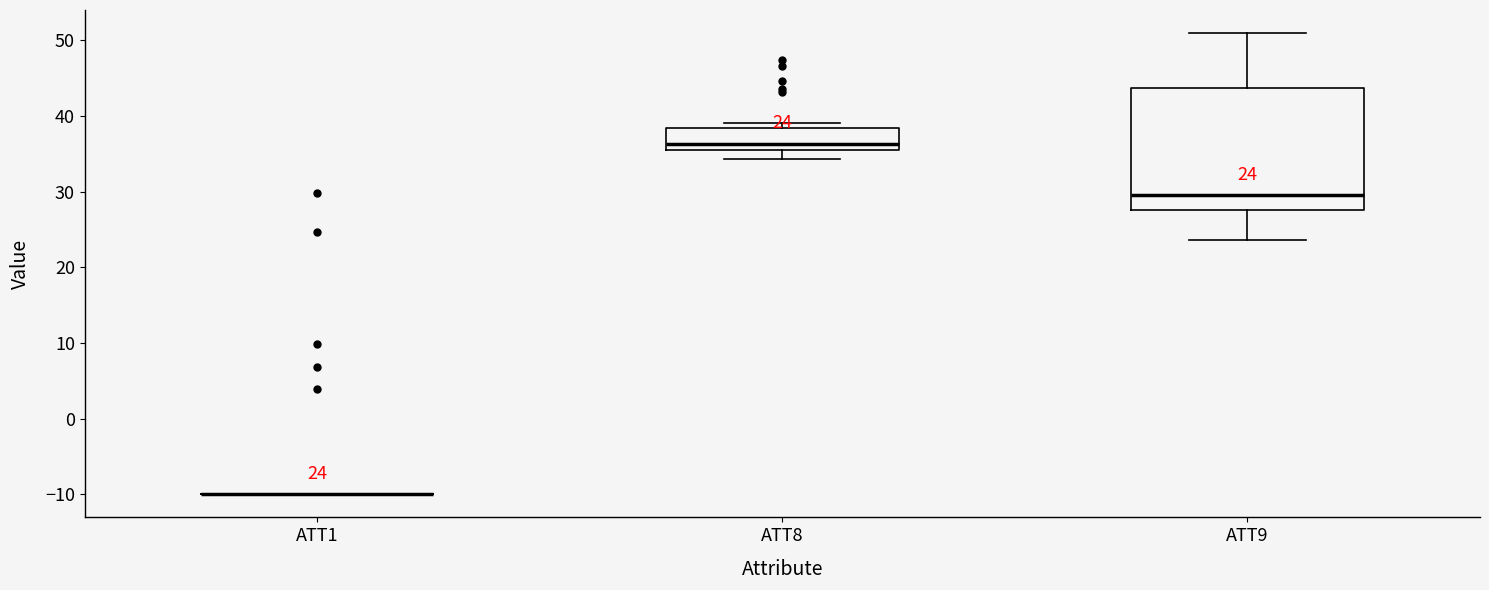

Which box is the tallest, from its lower edge to its upper edge?

ATT9